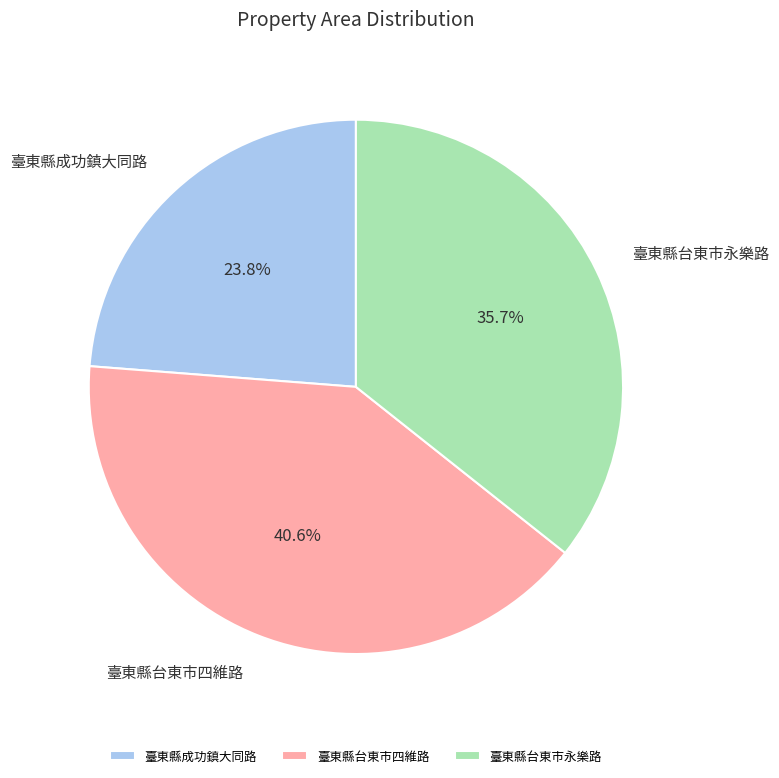

Is there any slice that represents more than half of the pie?

No